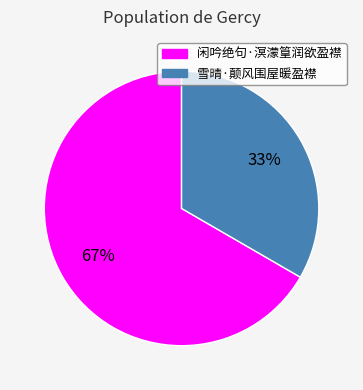

Is the sum of 雪晴·颠风围屋暖盈襟 and 闲吟绝句·溟濛篁润欲盈襟 greater than half?

Yes